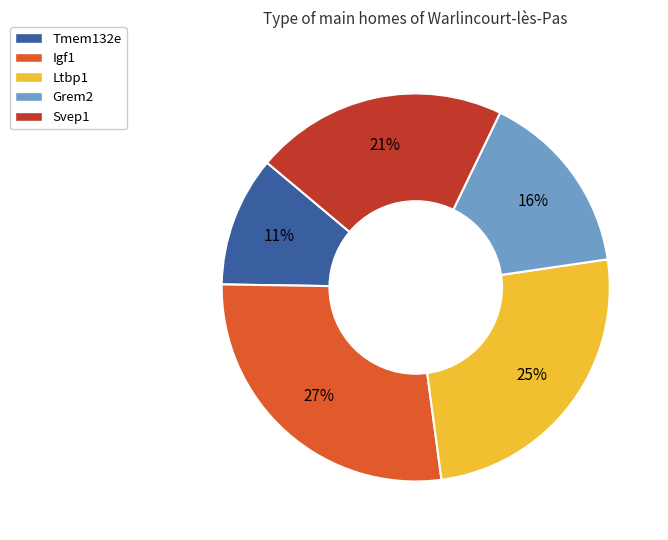

Which slice is the largest?

Igf1